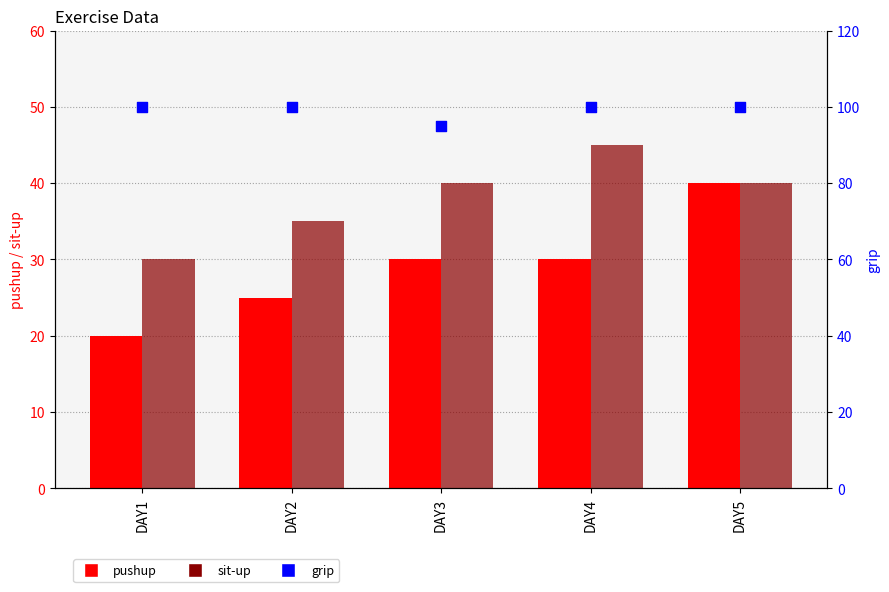

What are all the series names shown in the legend?

pushup, sit-up, grip